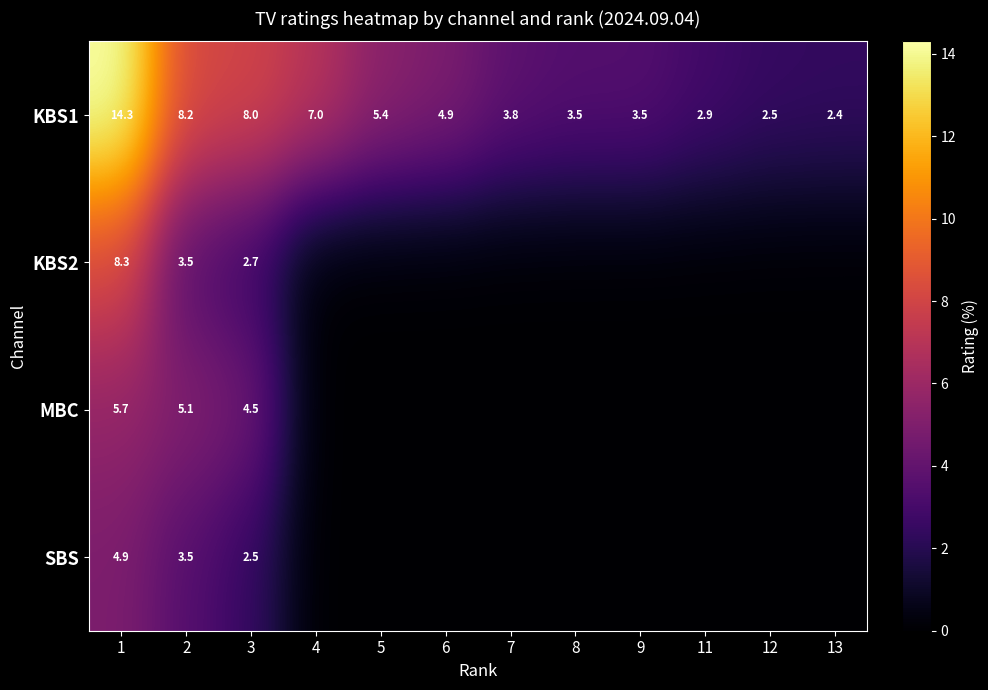

What is the total value across all series at 3?

17.7